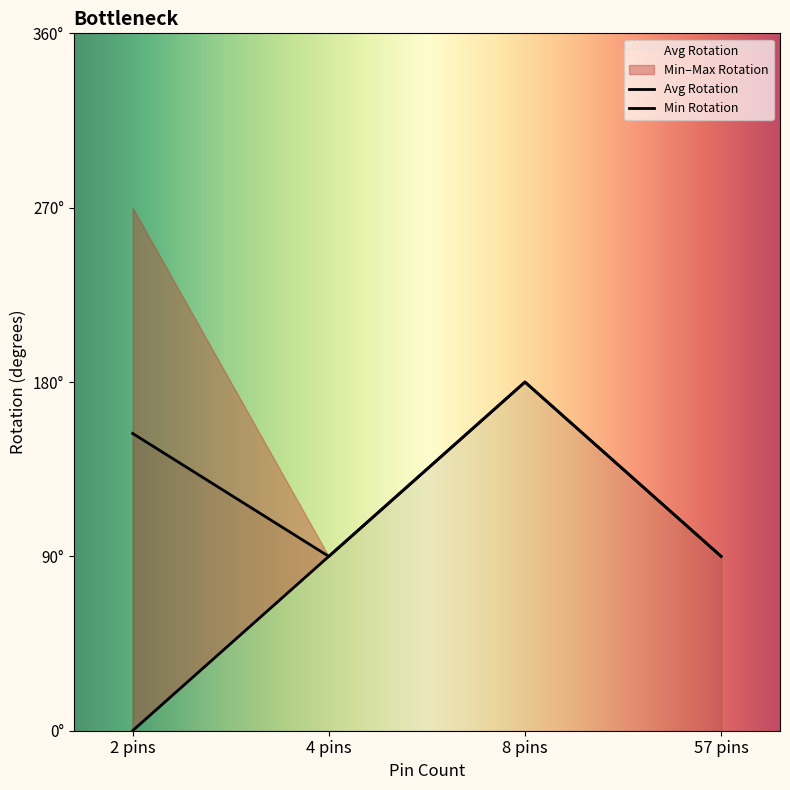

What is the ratio of the value at 2 to the value at 2?

2.0